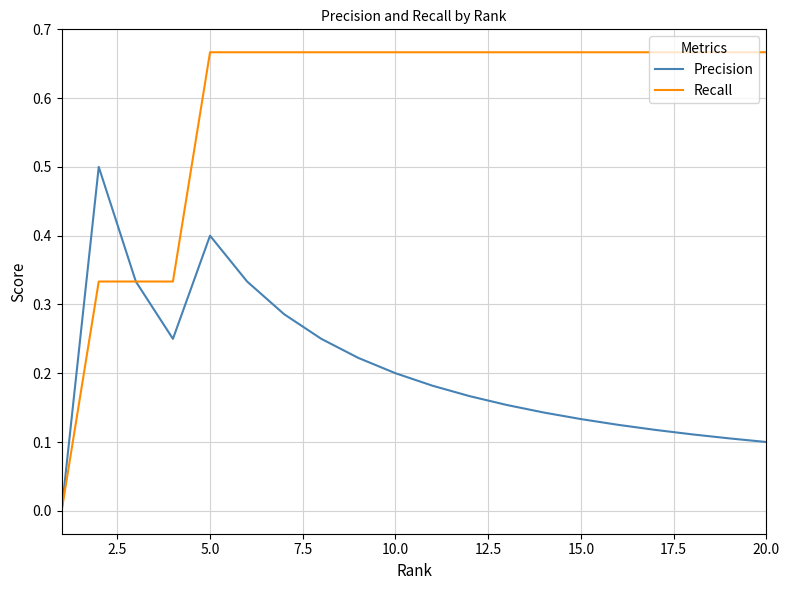

Which series has the largest range (max minus min)?

Recall